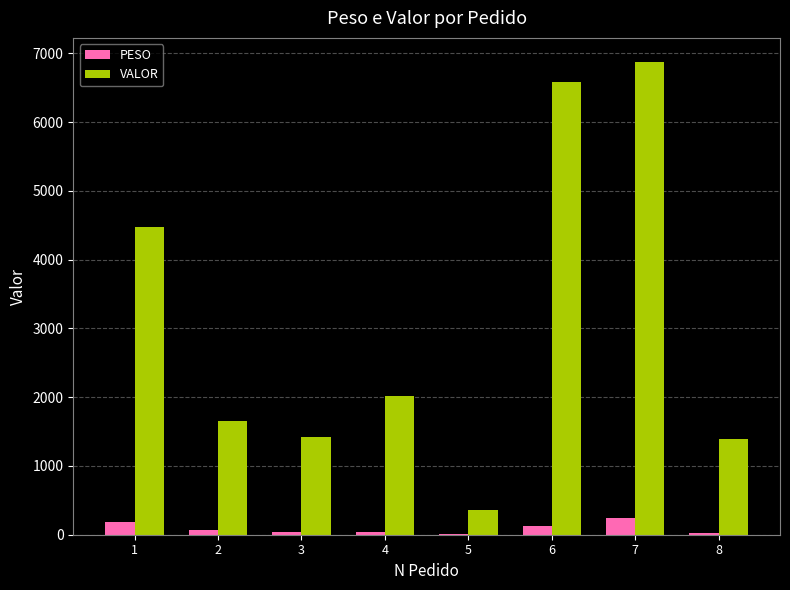

Between 4 and 7, which series saw the biggest shift?

VALOR